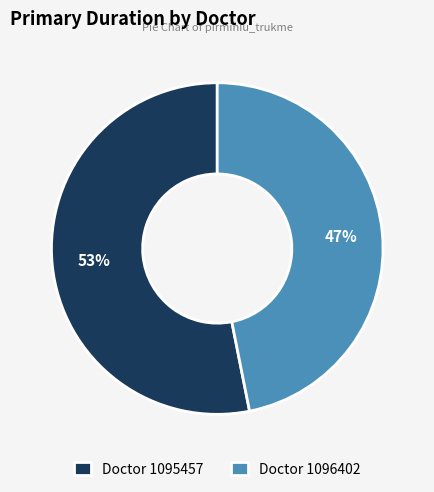

To the nearest percent, what is the average slice percentage?

50%